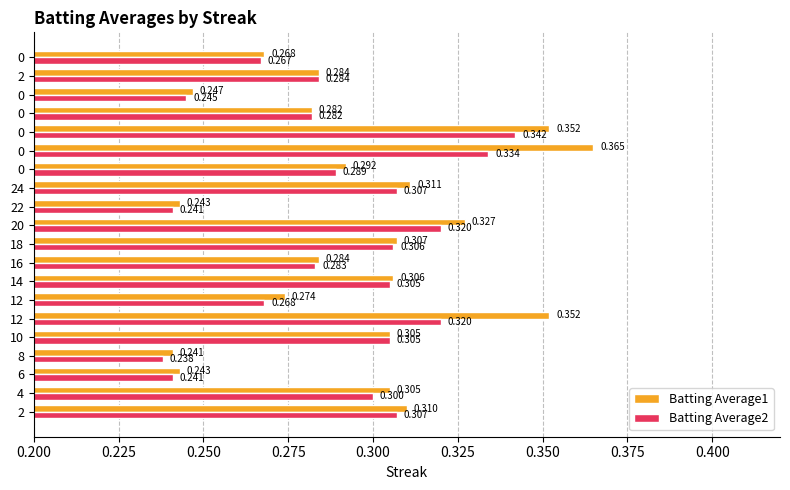

Which label corresponds to the smallest value in the chart?

8